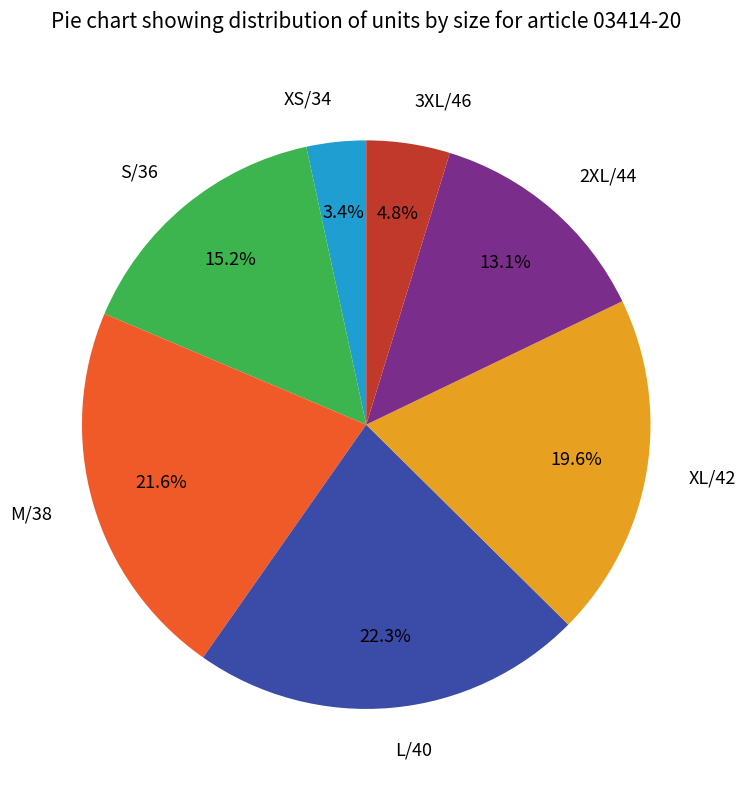

Is it true that S/36 is 15% of the pie?

True